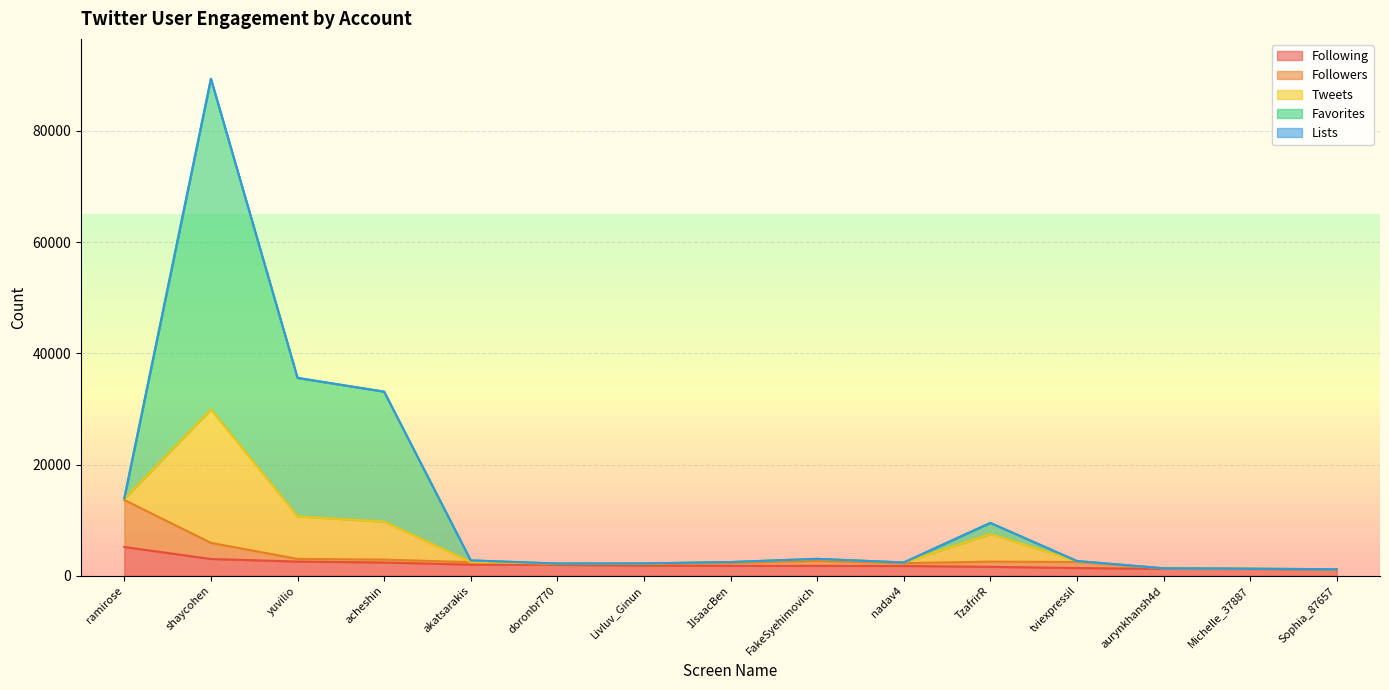

How many data points in Following are above 1803?

7